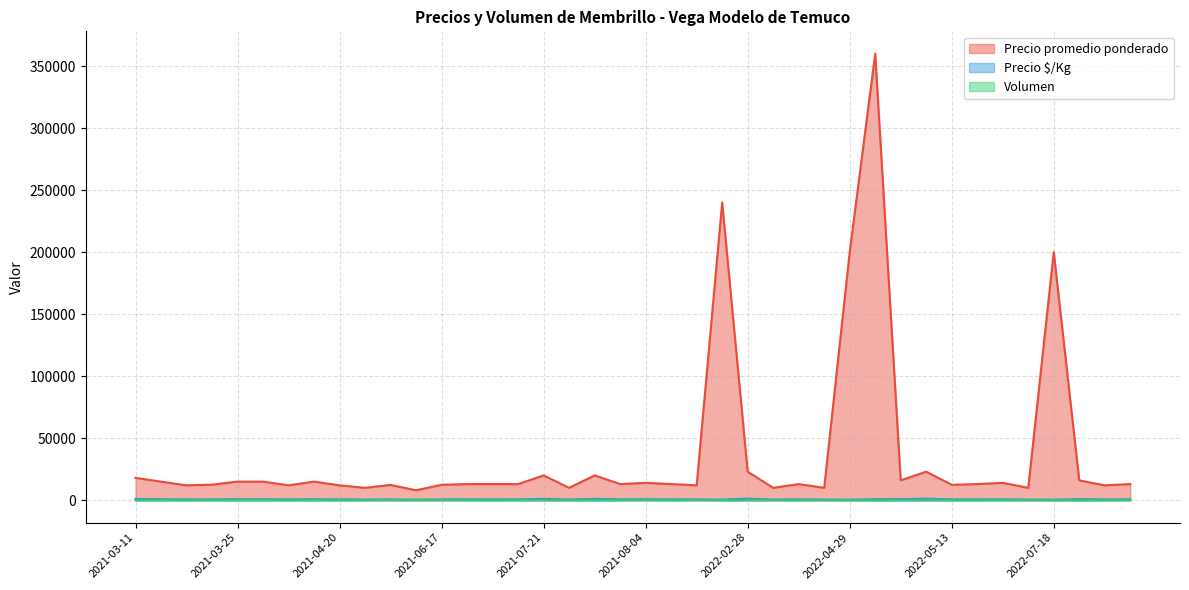

True or false: Volumen has more than 1 interior local peaks.

True